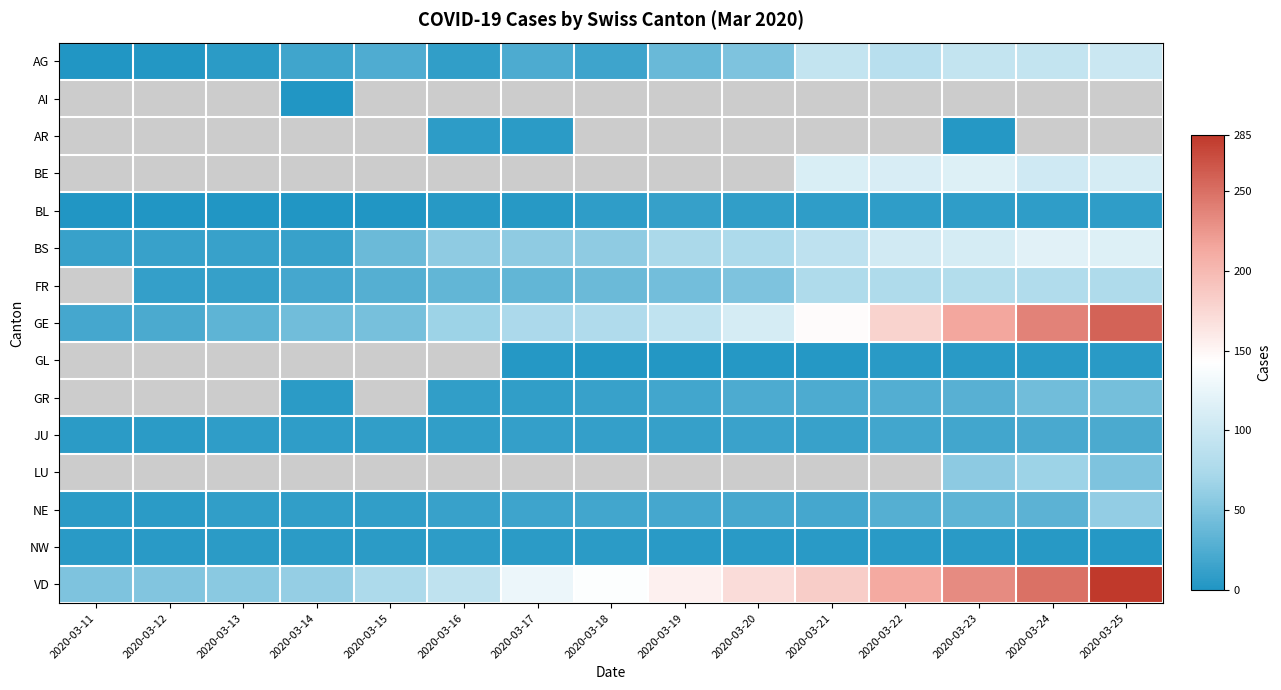

At how many categories does at least one series exceed 54?

13